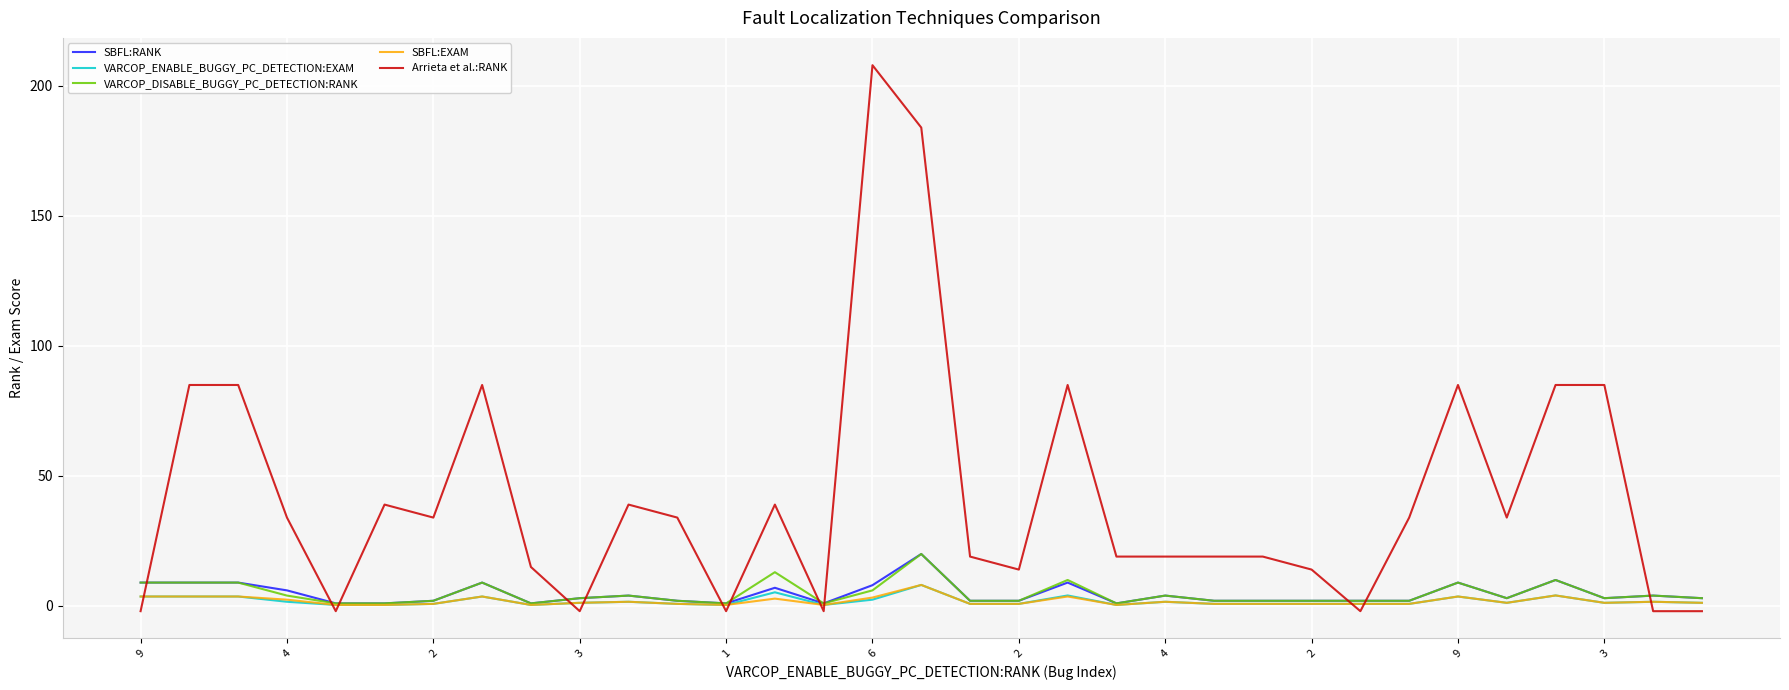

What is the greatest value displayed?

208.0